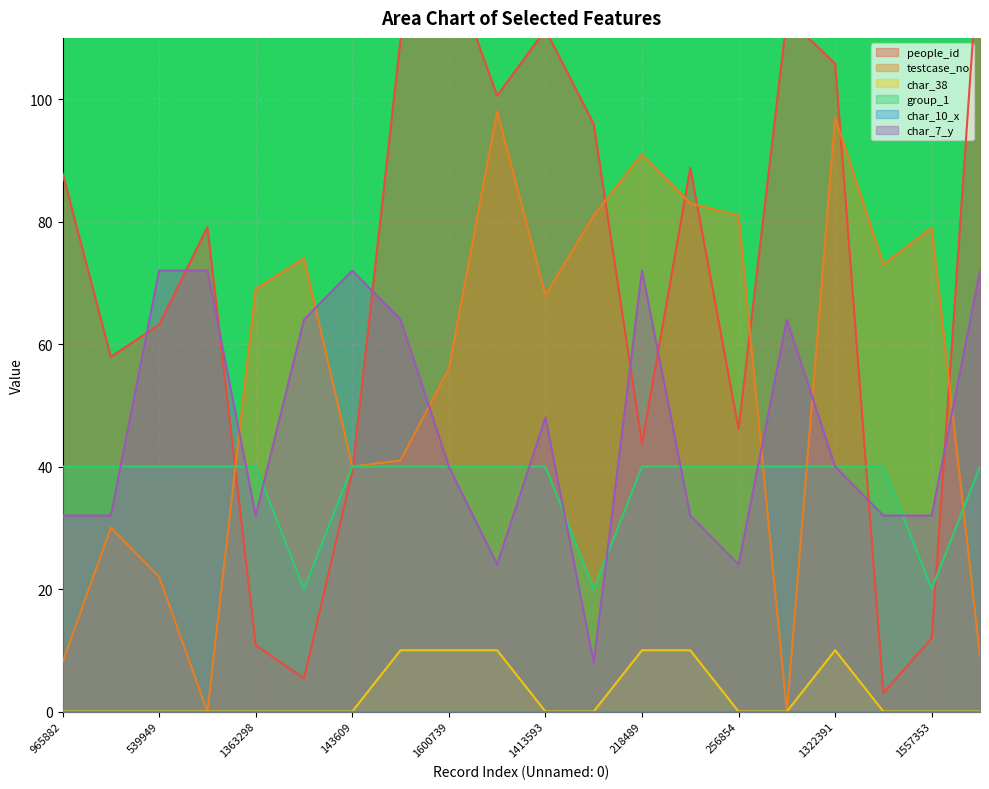

What is the value of the group_1 point at the 9th from the left?

40.0